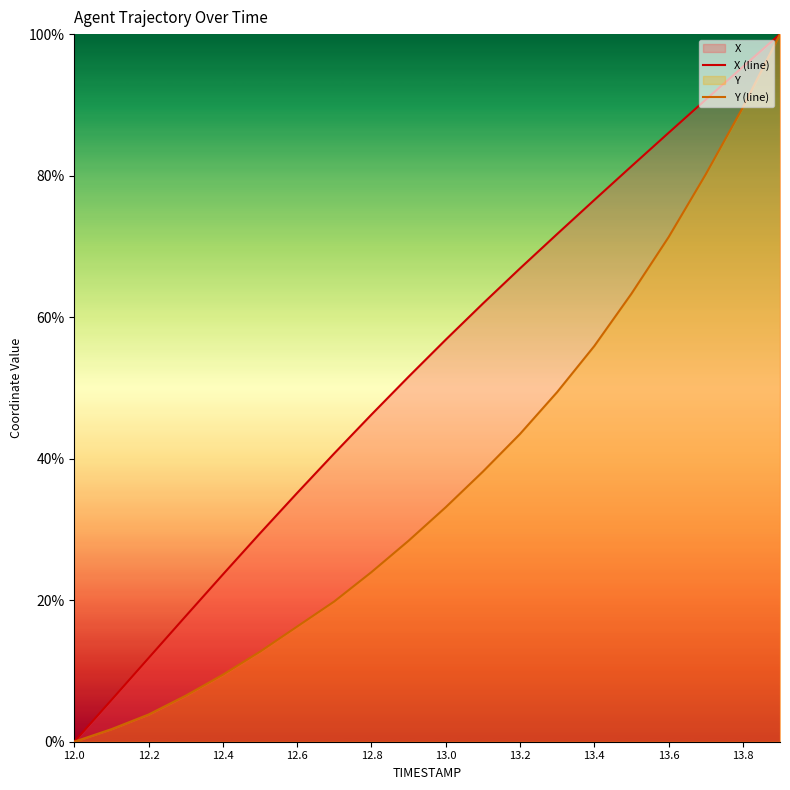

Which series has the largest total across all categories?

X (line)